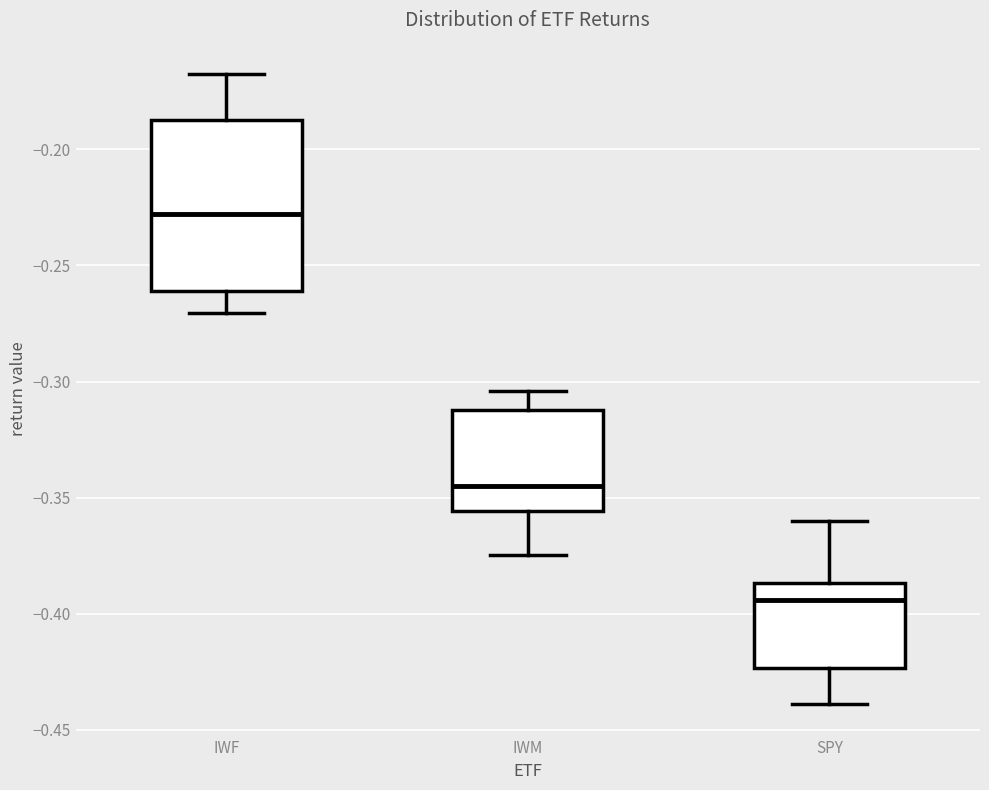

Where does the lower whisker of the box for IWM end on the y-axis? The values are not printed on the chart, so give them approximately, as read against the axis.

-0.375